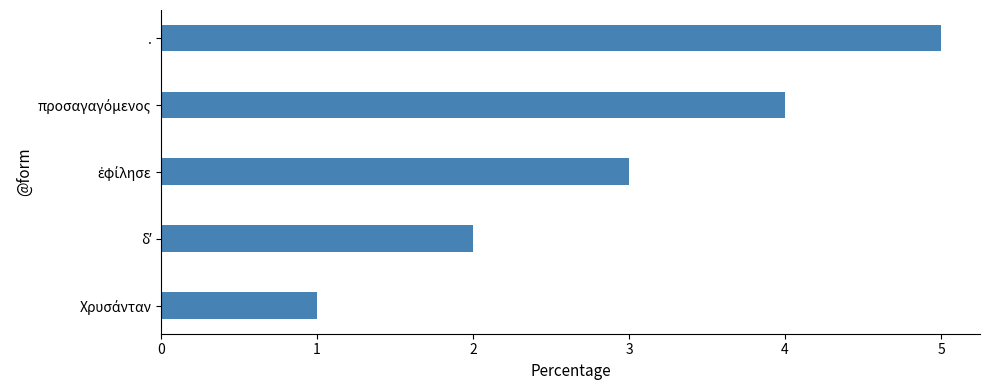

How many distinct data groups are displayed?

1